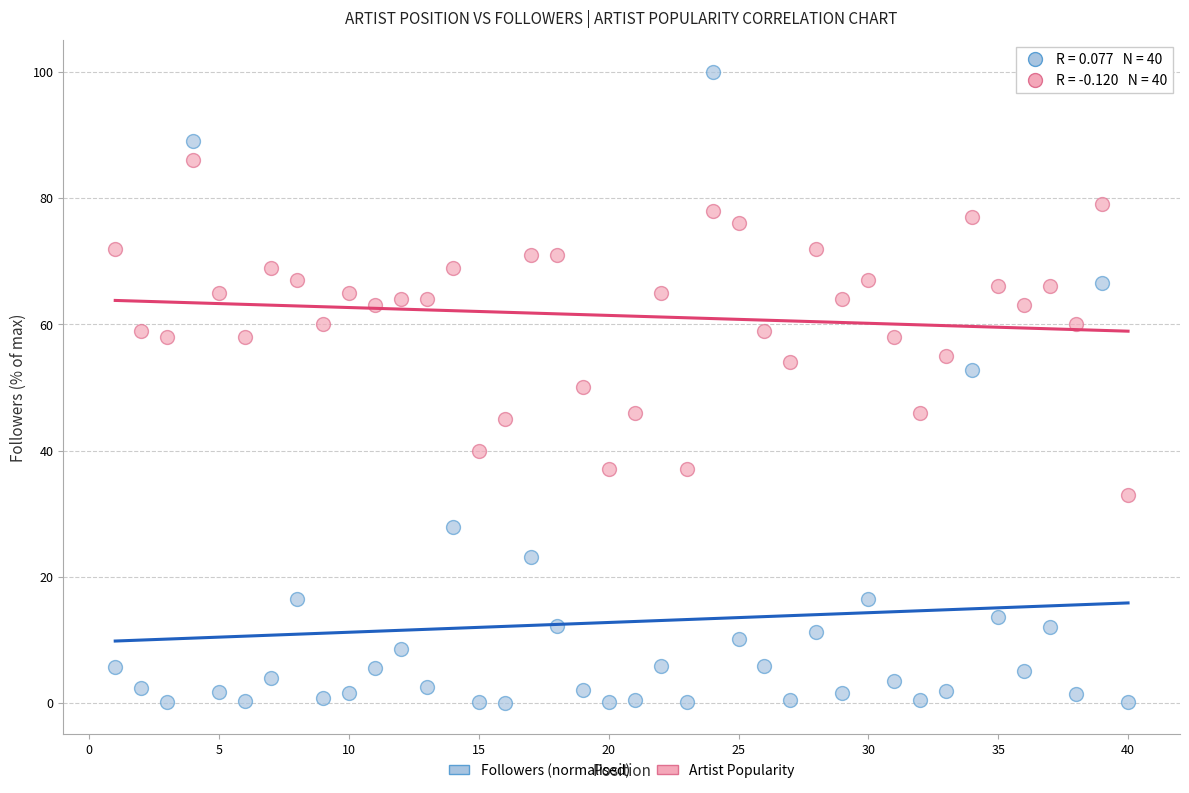

Which series has the largest Y range (max minus min)?

Followers (normalised)